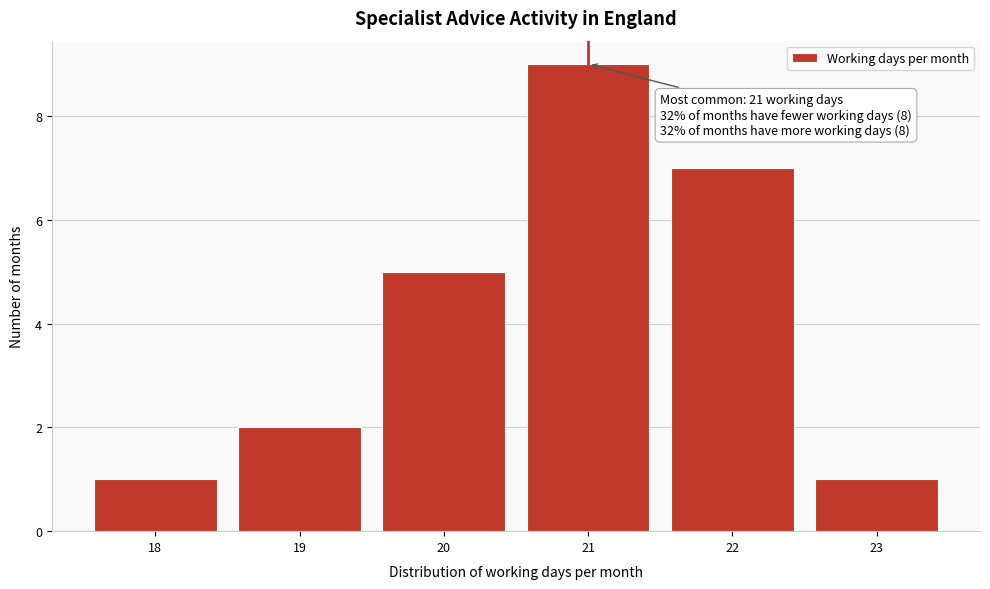

Reading right to left, transcribe all the data shown in this chart.

23=1	22=7	21=9	20=5	19=2	18=1